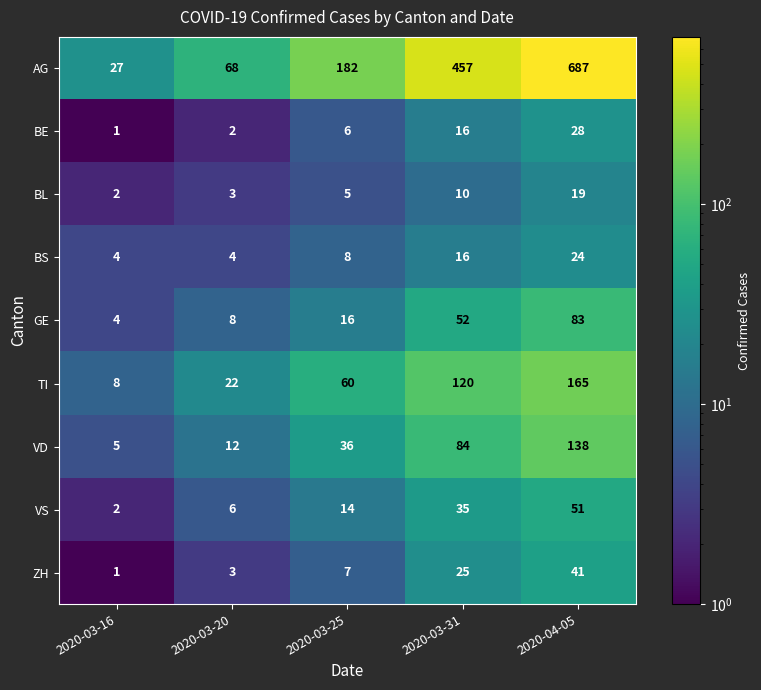

Is it true that BS equals 4 at 2020-03-25?

False